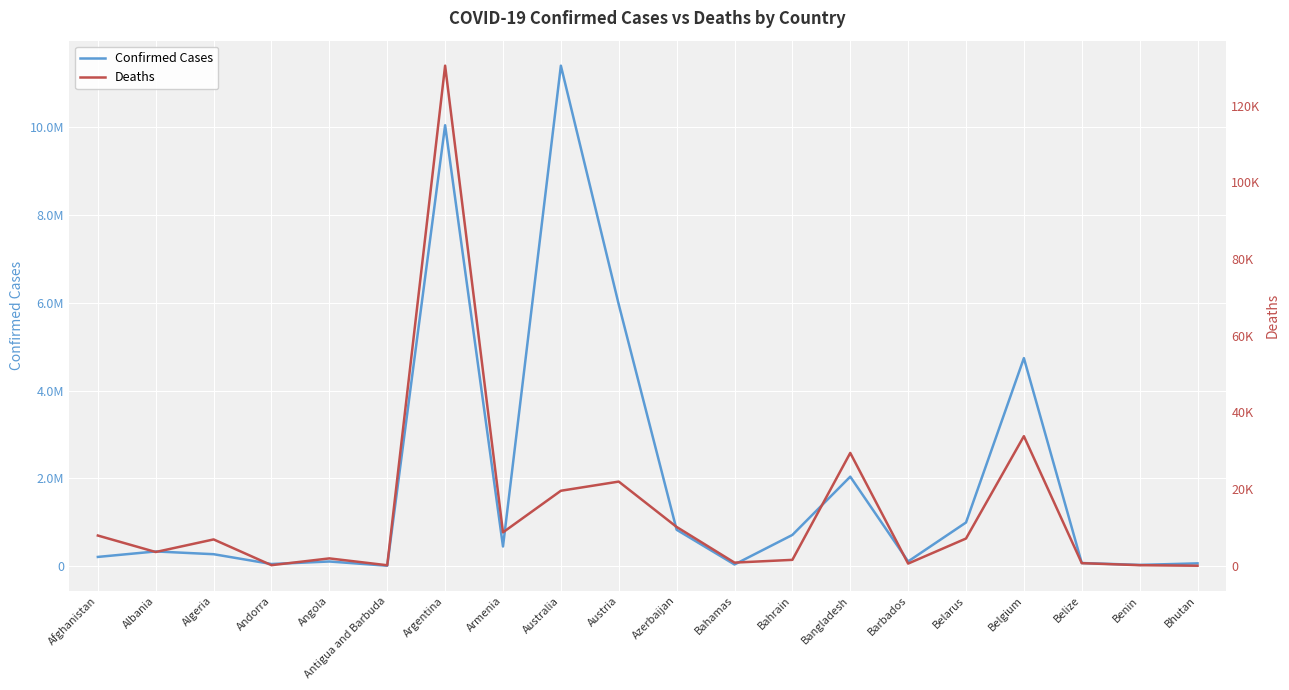

What value does the Confirmed Cases series have at Argentina, to the nearest 10?

10044960